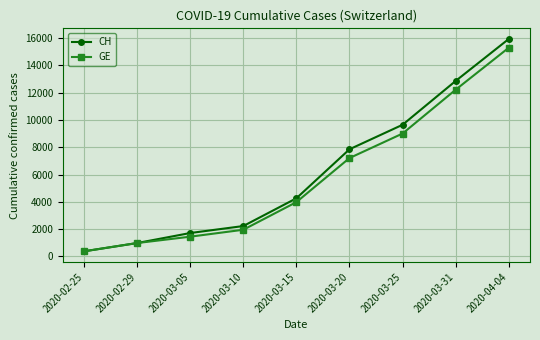

What is the average value of the CH series?

6203